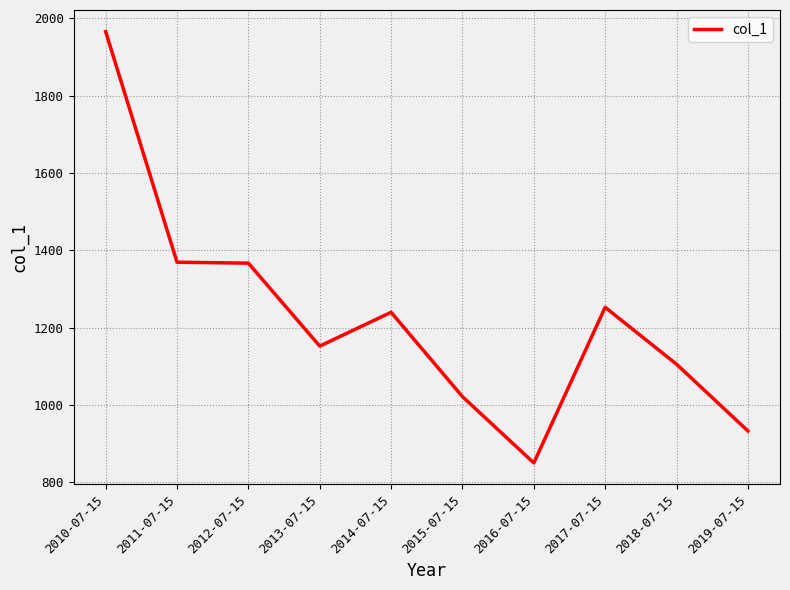

Read the value at 2013-07-15.

1152.0